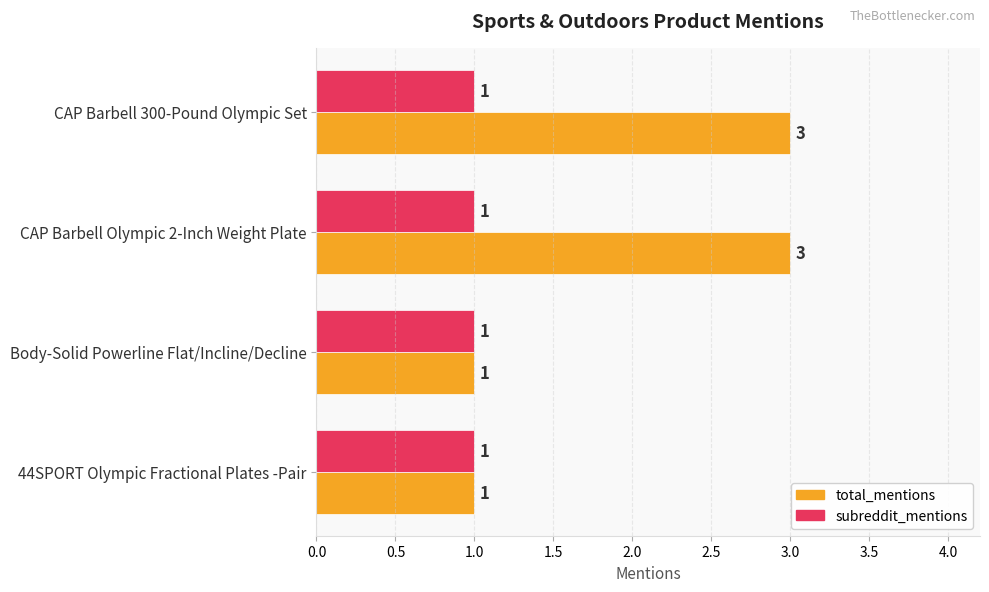

Is the value of subreddit_mentions at CAP Barbell 300-Pound Olympic Set greater than the value of total_mentions at CAP Barbell Olympic 2-Inch Weight Plate?

No